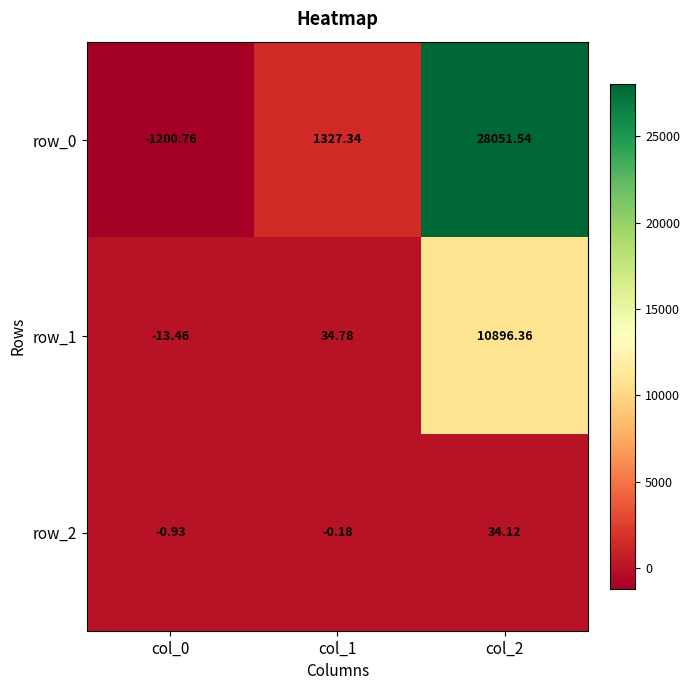

What is the greatest value displayed?

28051.5